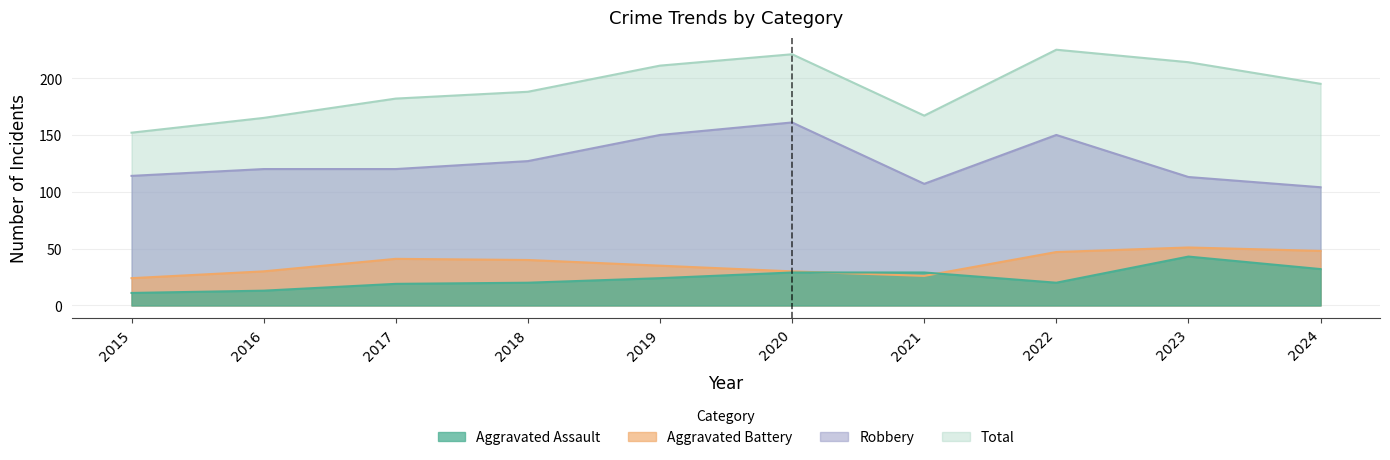

What is the total value across all series at 2023?

421